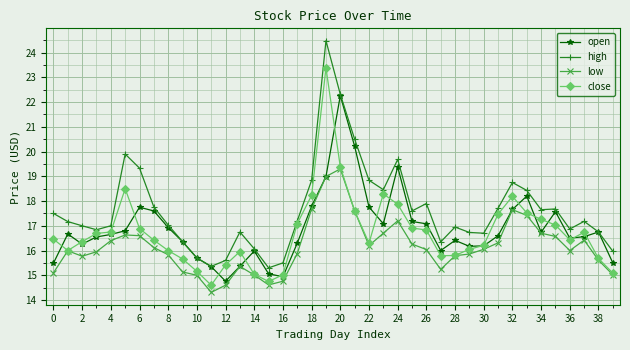

True or false: low and high cross at least once.

False